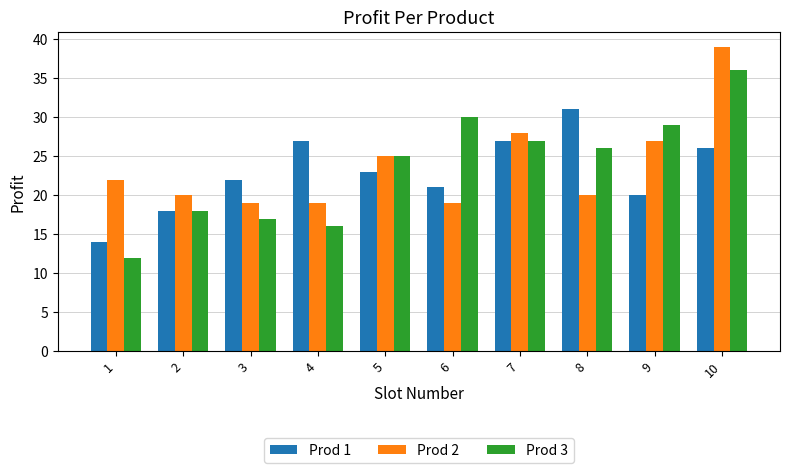

List the series in order of their peak value, highest first.

Prod 2, Prod 3, Prod 1